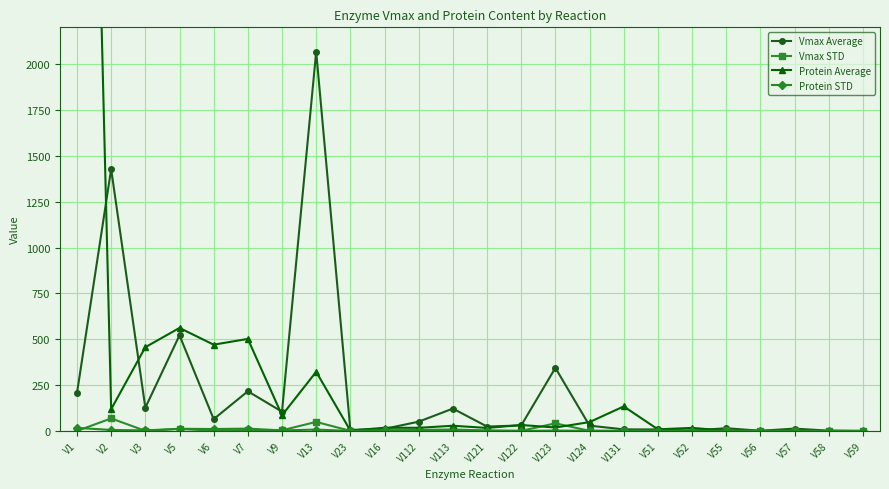

Reading left to right, list all the values displayed in this chart.

Vmax Average: 206.6	1426.9	126.9	521.7	64.7	216.5	105.2	2067.2	5.8	11.8	50.8	122.2	24.3	30.3	344.0	29.2	8.9	8.5	2.3	15.3	1.2	13.1	1.8	0.5
Vmax STD: 0.5	68.6	0.9	11.3	1.5	5.6	4.0	49.5	0.8	2.7	5.8	8.4	2.4	0.7	41.8	0.8	0.1	1.3	0.1	2.9	0.3	1.9	0.4	0.1
Protein Average: 7593.2	118.9	456.7	561.8	470.5	501.9	85.7	322.7	2.2	17.7	17.4	28.7	16.7	32.8	19.0	48.6	133.9	9.2	17.0	2.0	0.9	0.6	0.5	0.0
Protein STD: 17.0	5.7	3.3	12.2	10.8	12.9	3.3	7.7	0.3	4.1	2.0	2.0	1.7	0.7	2.3	1.3	1.2	1.5	1.1	0.4	0.2	0.1	0.1	0.0